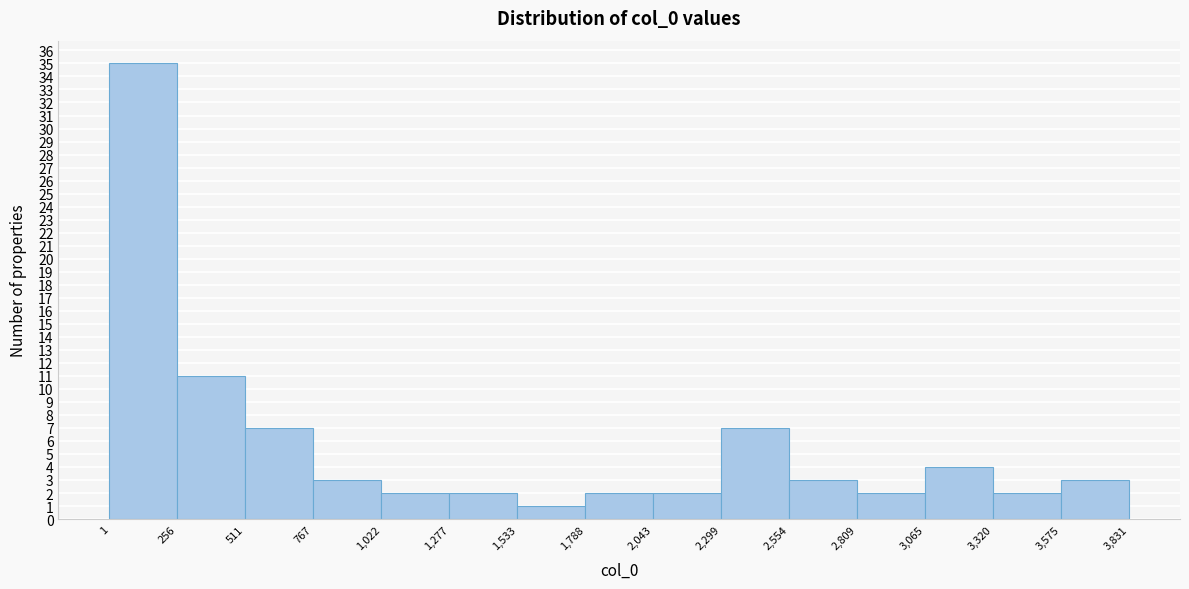

Over which range of the x-axis is the bar tallest?

1 to 256